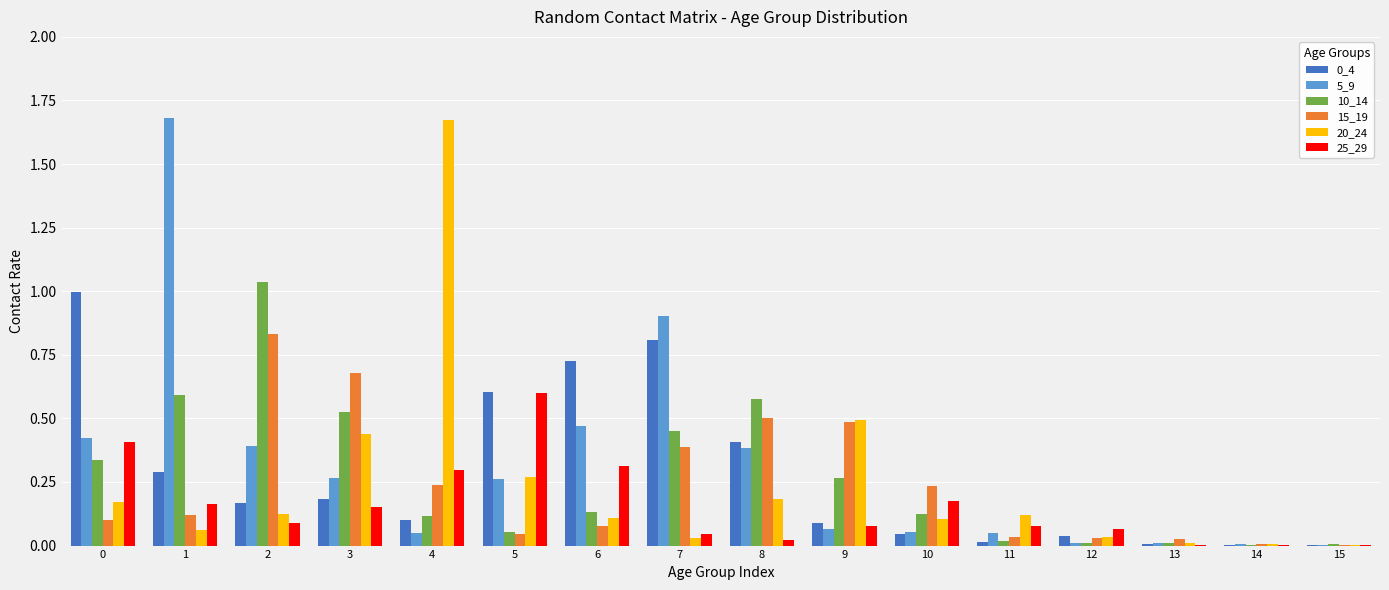

The 5_9 series shows 0.0 at 13. True or false?

True